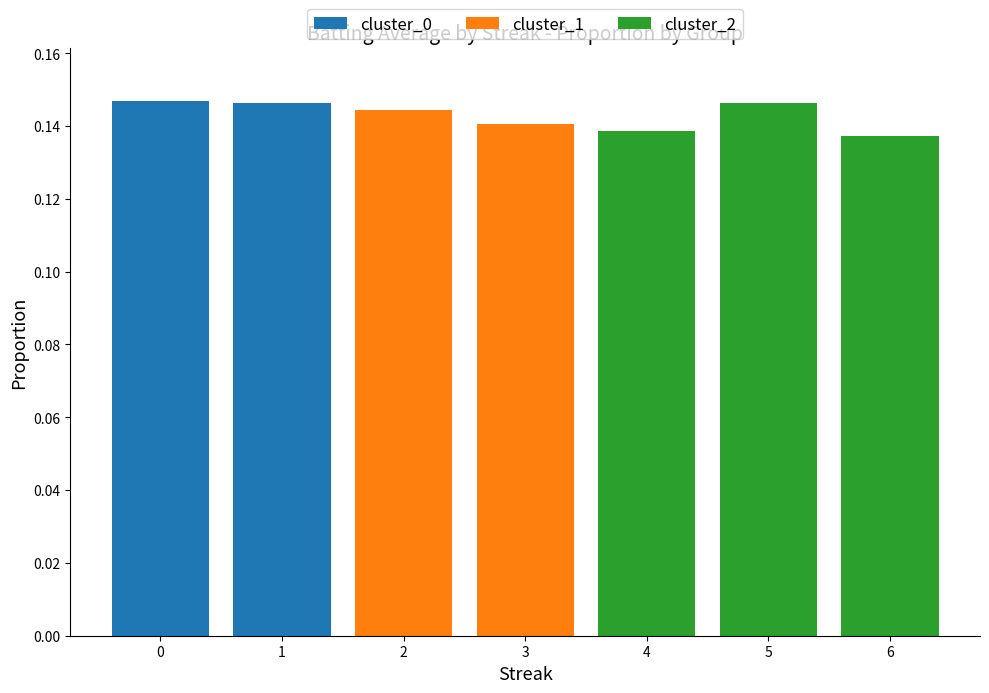

Is it true that cluster_0 equals 0.0 at 2?

True